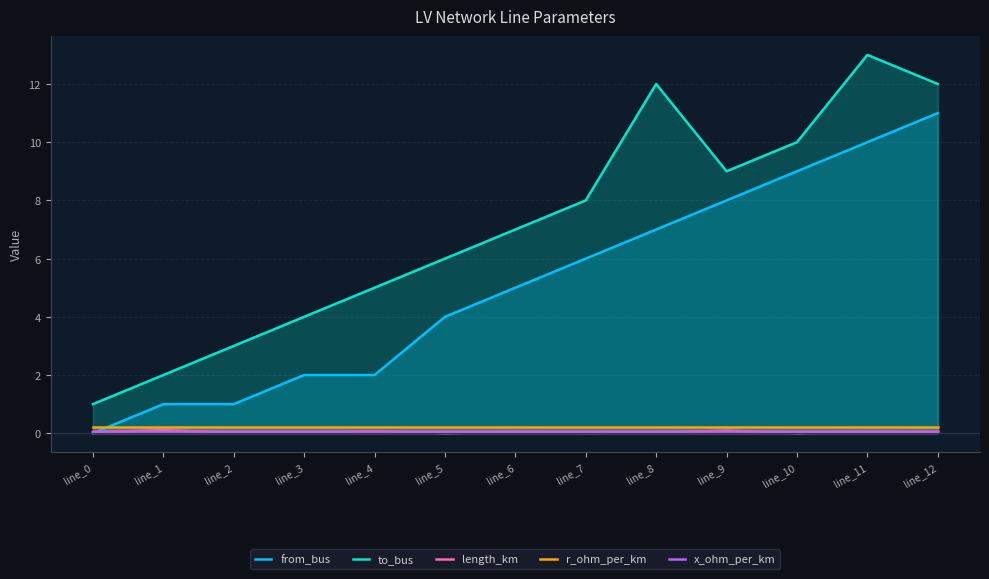

List the labels in order of to_bus value, largest first.

line_11, line_8, line_12, line_10, line_9, line_7, line_6, line_5, line_4, line_3, line_2, line_1, line_0